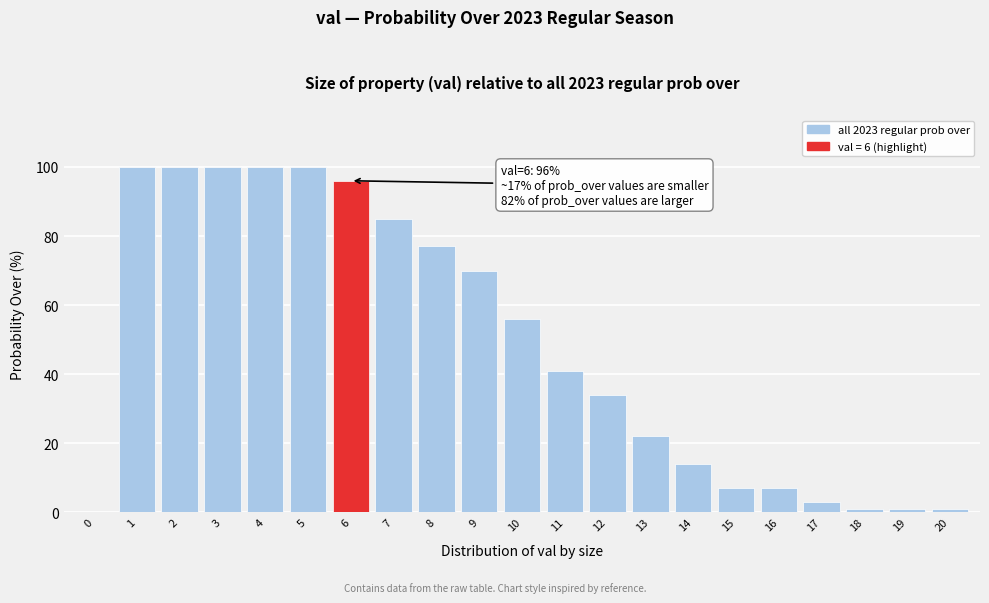

Reading right to left, transcribe all the data shown in this chart.

20=1	19=1	18=1	17=3	16=7	15=7	14=14	13=22	12=34	11=41	10=56	9=70	8=77	7=85	6=96	5=100	4=100	3=100	2=100	1=100	0=0